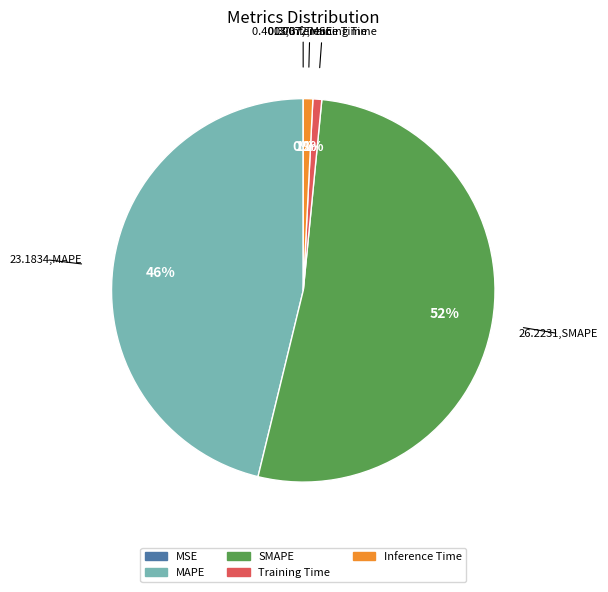

To the nearest percent, what is the difference between the largest and smallest slice percentages?

52%